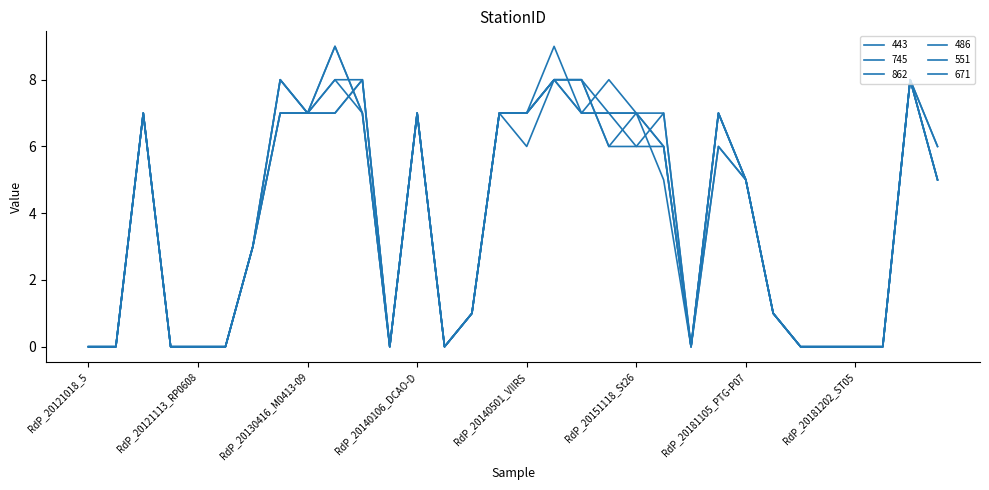

How many lines are shown in the chart?

6